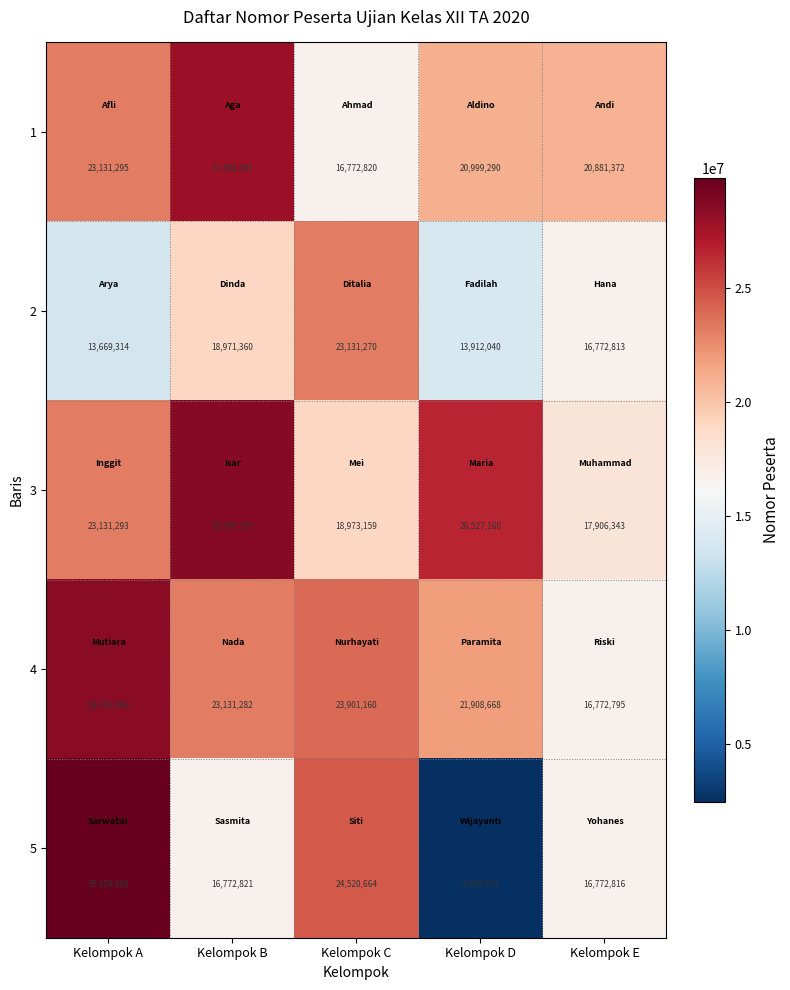

How many data points in 2 are less than 16772813?

2